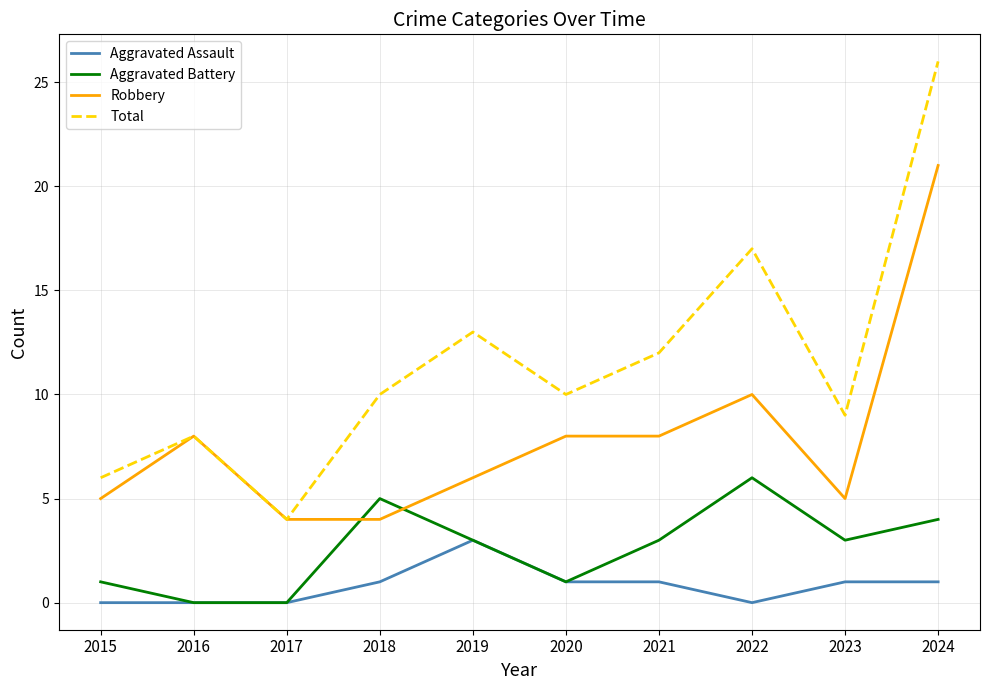

Rank the series by their maximum value, from lowest to highest.

Aggravated Assault, Aggravated Battery, Robbery, Total